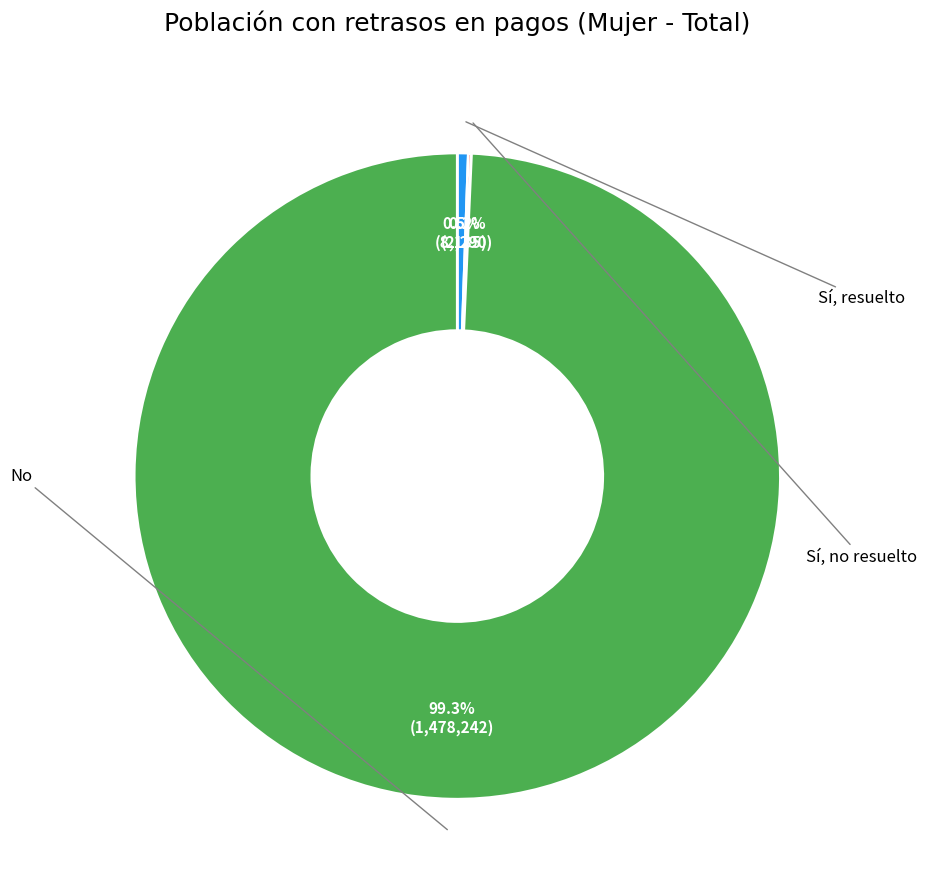

Is it true that No is 93% of the pie?

False